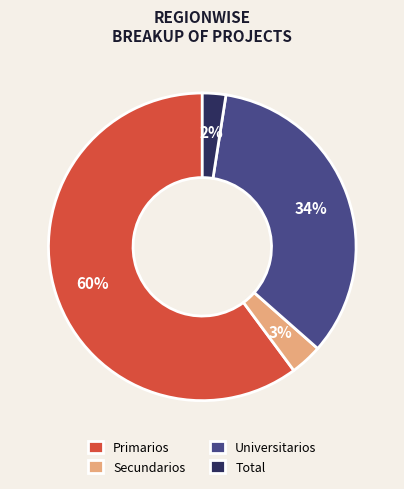

To the nearest percent, what is the combined percentage of Secundarios and Universitarios?

37%